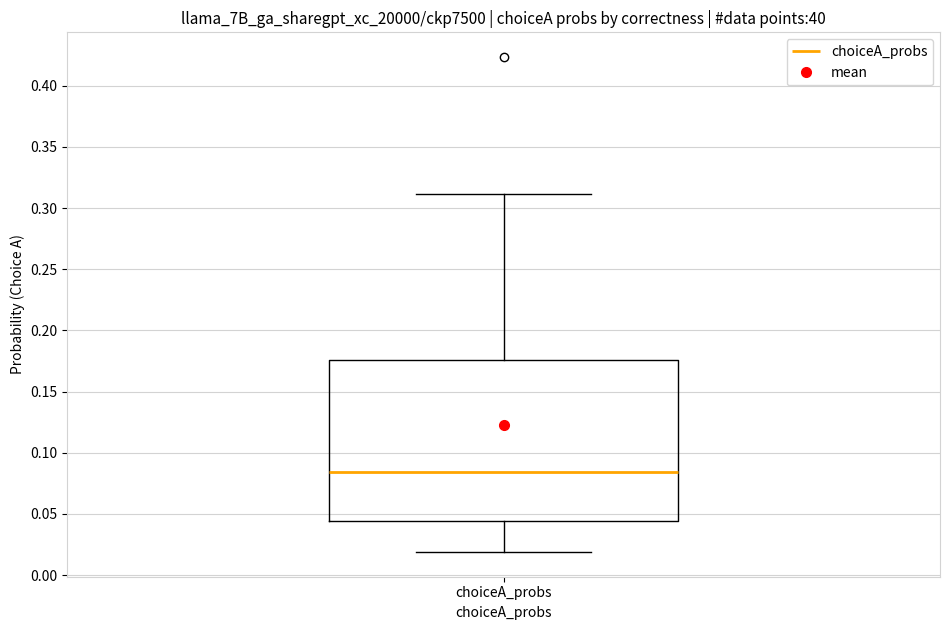

Where does the lower whisker of the box for choiceA_probs end on the y-axis? The values are not printed on the chart, so give them approximately, as read against the axis.

0.020